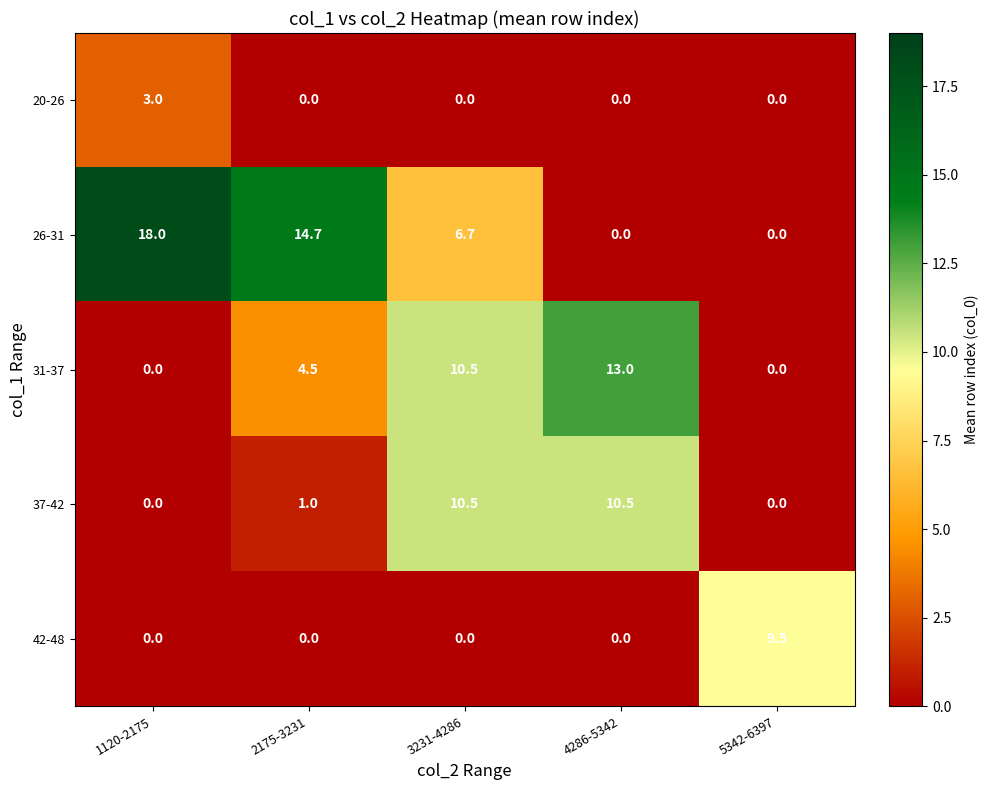

List the series in order of their overall mean, highest first.

26-31, 31-37, 37-42, 42-48, 20-26